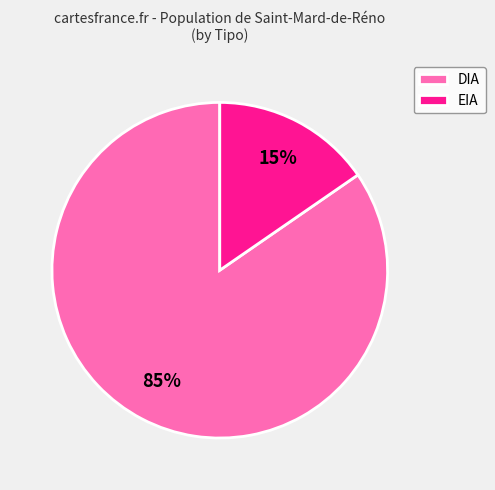

Between DIA and EIA, which is larger?

DIA